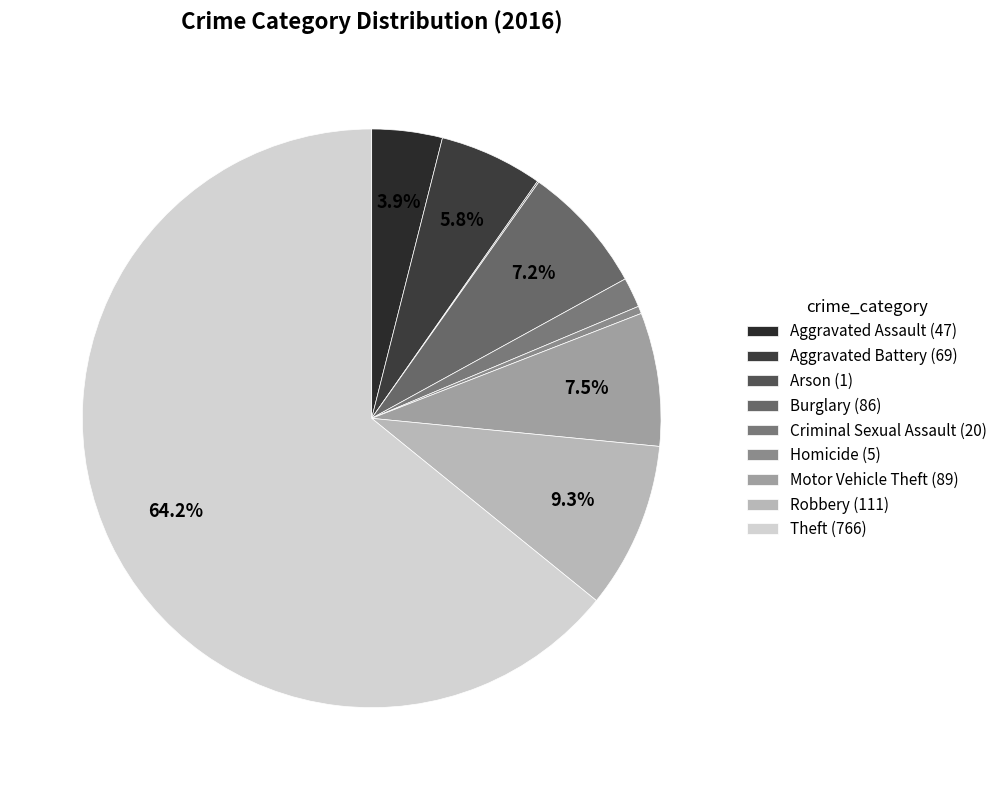

Which slice represents more than half of the pie?

Theft